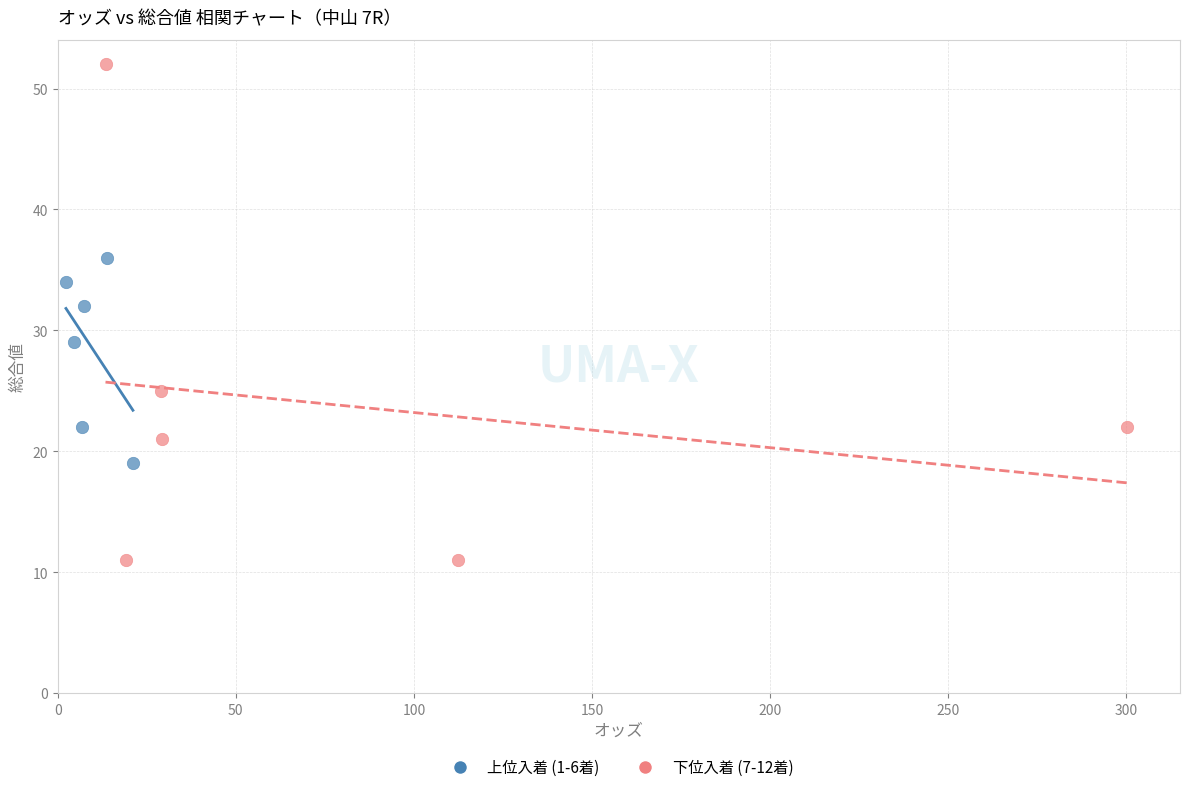

Which series reaches the maximum Y coordinate?

下位入着 (7-12着)